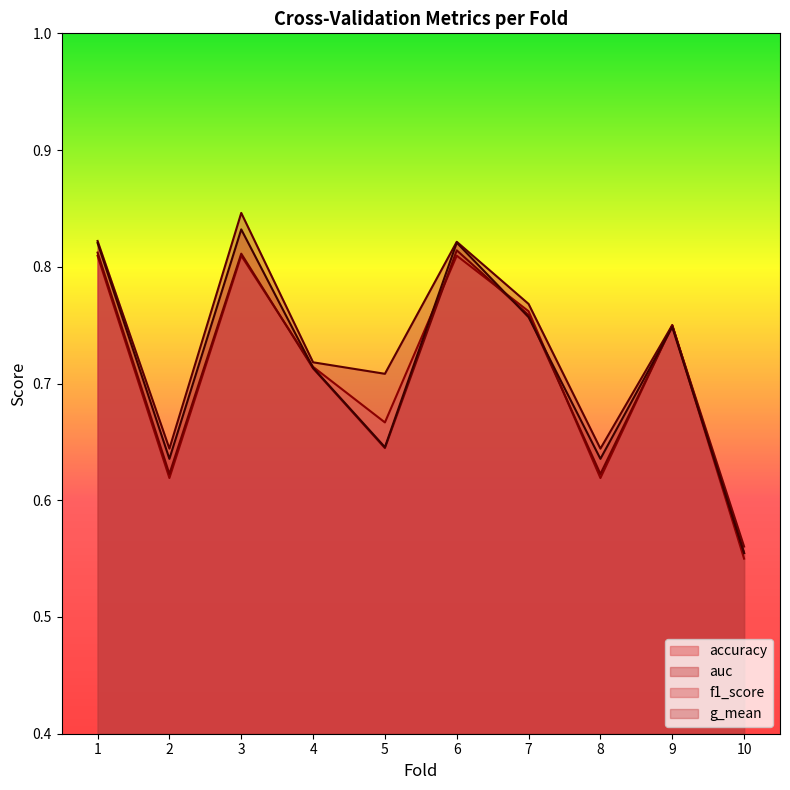

The value of g_mean at 3 is 0.4. True or false?

False